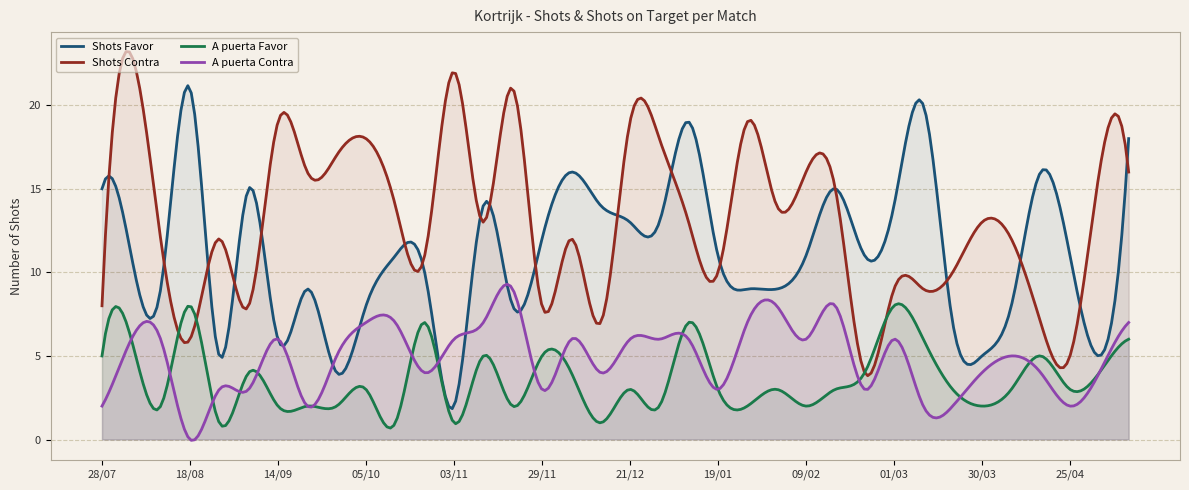

Reading right to left, extract all data points from this chart.

Shots Favor: 10/05=18	03/05=5	25/04=11	12/04=16	06/04=8	30/03=5	16/03=7	08/03=20	01/03=14	23/02=11	15/02=15	09/02=11	02/02=9	25/01=9	19/01=11	10/01=19	26/12=13	21/12=13	14/12=14	07/12=16	29/11=12	24/11=8	09/11=14	03/11=2	25/10=10	20/10=11	05/10=8	29/09=4	22/09=9	14/09=6	01/09=15	25/08=5	18/08=21	10/08=9	04/08=11	28/07=15
Shots Contra: 10/05=16	03/05=16	25/04=5	12/04=7	06/04=12	30/03=13	16/03=10	08/03=9	01/03=9	23/02=4	15/02=15	09/02=16	02/02=14	25/01=19	19/01=10	10/01=13	26/12=18	21/12=19	14/12=7	07/12=12	29/11=8	24/11=21	09/11=13	03/11=22	25/10=11	20/10=14	05/10=18	29/09=17	22/09=16	14/09=19	01/09=8	25/08=12	18/08=6	10/08=12	04/08=23	28/07=8
A puerta Favor: 10/05=6	03/05=4	25/04=3	12/04=5	06/04=3	30/03=2	16/03=3	08/03=6	01/03=8	23/02=4	15/02=3	09/02=2	02/02=3	25/01=2	19/01=3	10/01=7	26/12=2	21/12=3	14/12=1	07/12=4	29/11=5	24/11=2	09/11=5	03/11=1	25/10=7	20/10=1	05/10=3	29/09=2	22/09=2	14/09=2	01/09=4	25/08=1	18/08=8	10/08=2	04/08=6	28/07=5
A puerta Contra: 10/05=7	03/05=4	25/04=2	12/04=4	06/04=5	30/03=4	16/03=2	08/03=2	01/03=6	23/02=3	15/02=8	09/02=6	02/02=8	25/01=7	19/01=3	10/01=6	26/12=6	21/12=6	14/12=4	07/12=6	29/11=3	24/11=9	09/11=7	03/11=6	25/10=4	20/10=7	05/10=7	29/09=5	22/09=2	14/09=6	01/09=3	25/08=3	18/08=0	10/08=6	04/08=6	28/07=2